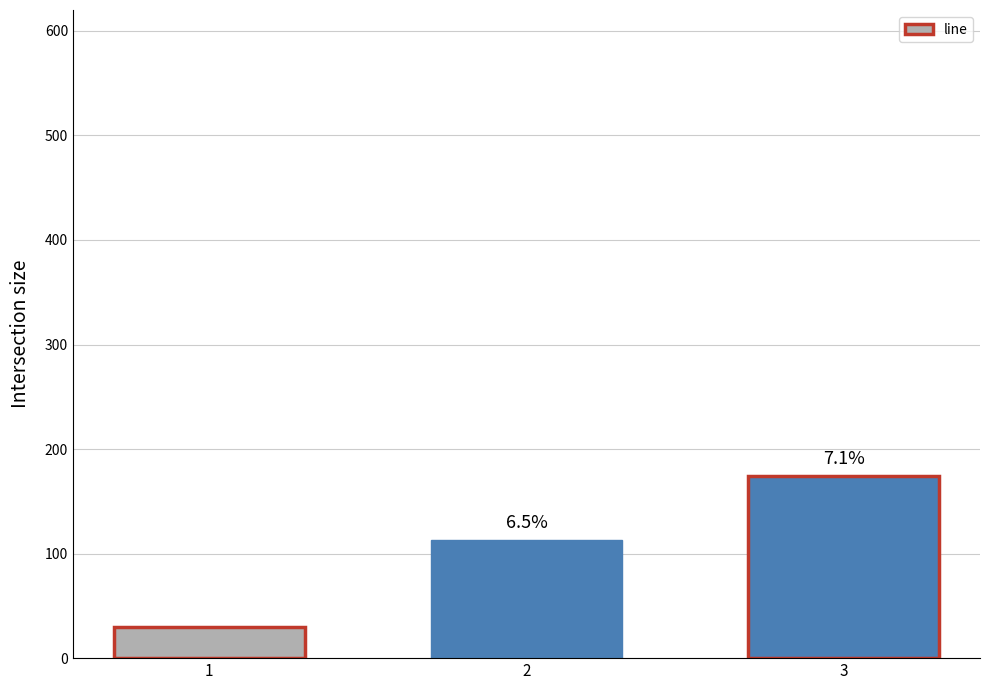

Reading left to right, what are all the values shown in this chart?

29.6	113.0	173.9